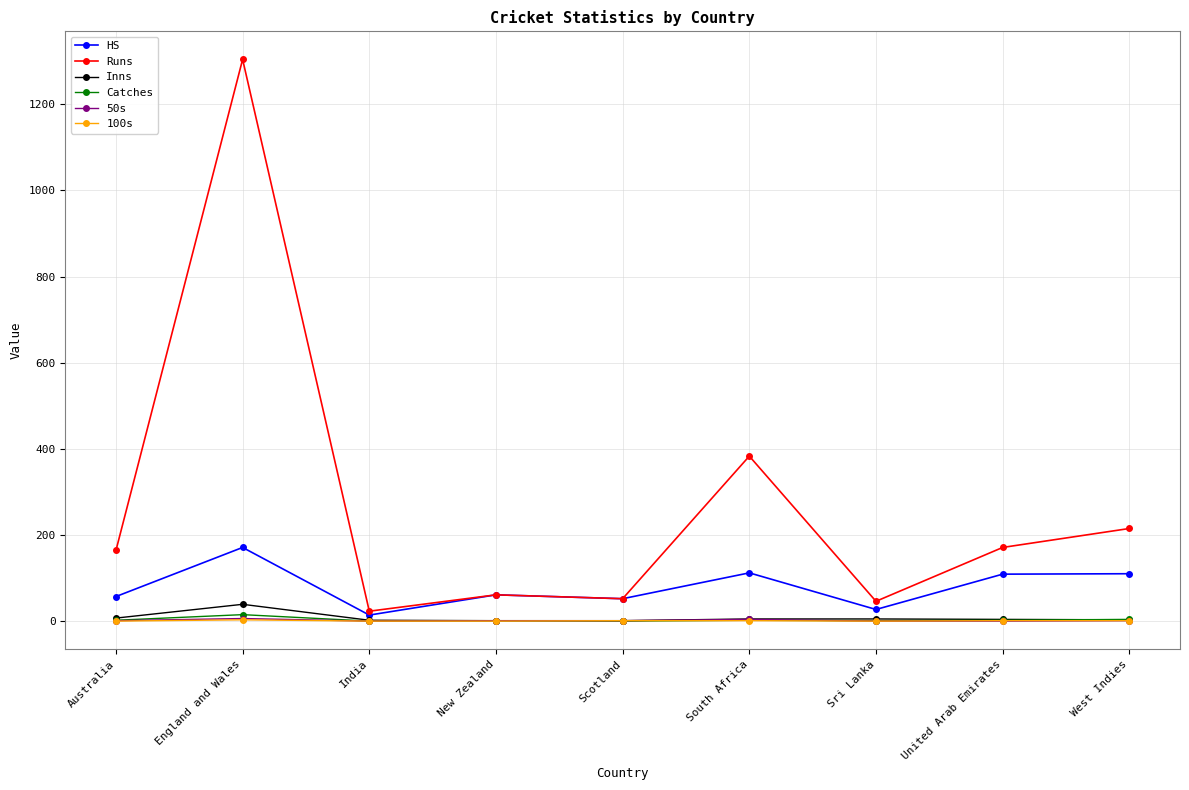

The Catches series shows 0 at Scotland. True or false?

True